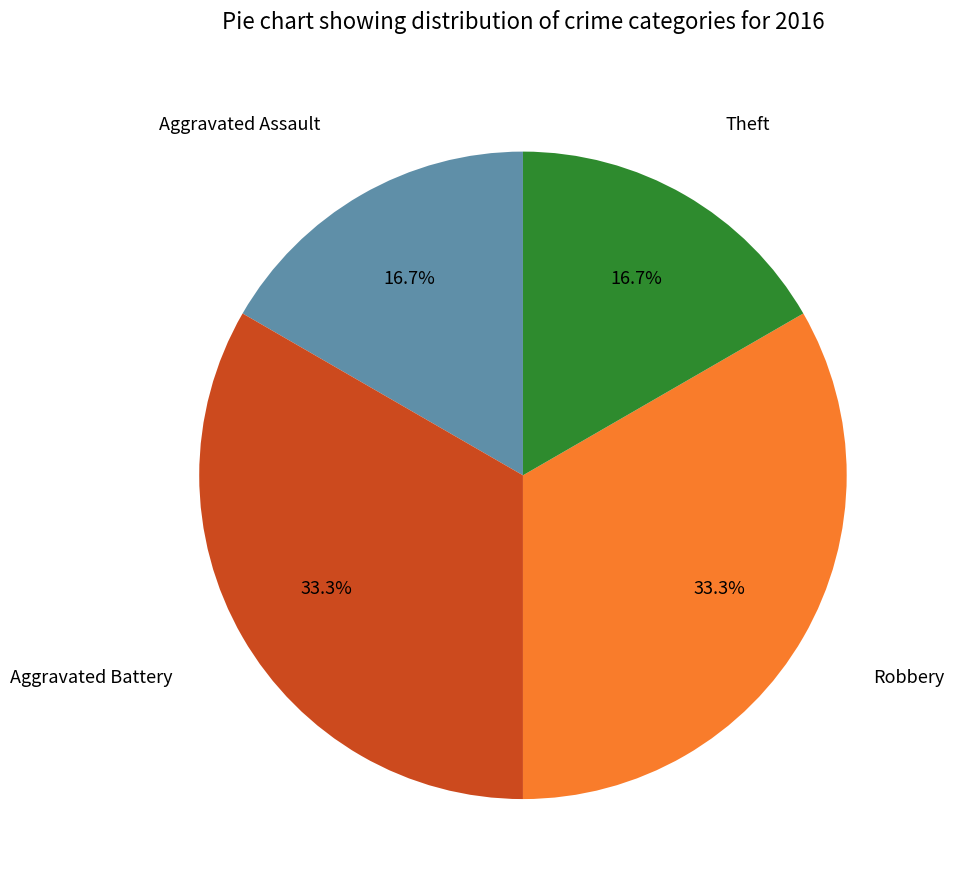

Which has a higher value, Aggravated Battery or Aggravated Assault?

Aggravated Battery